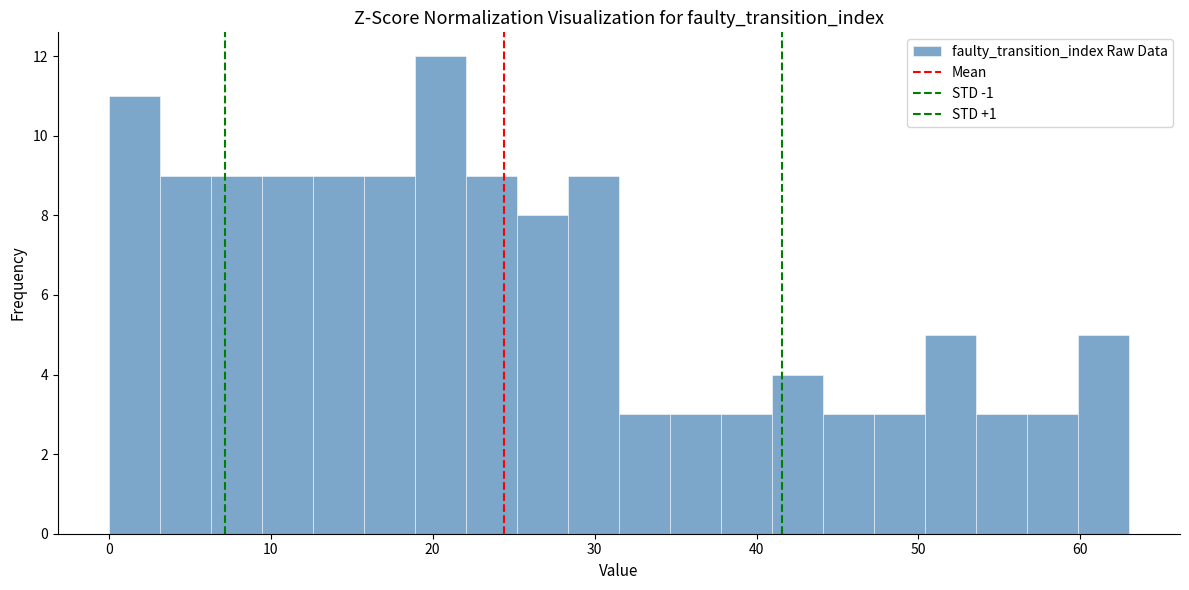

Read against the x-axis, roughly where is the centre of the tallest bar?

20